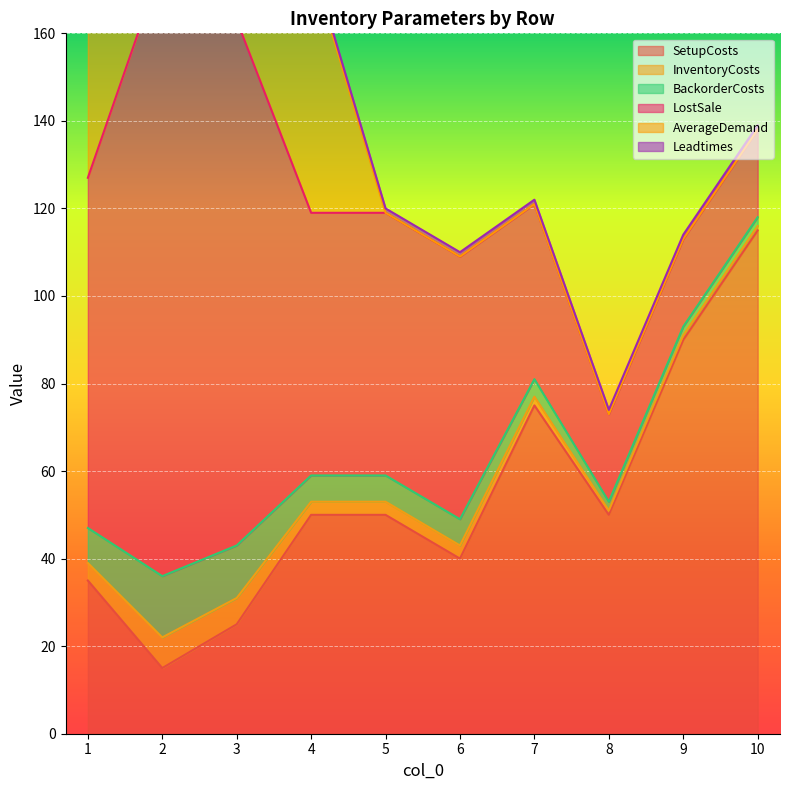

Which series has the largest total across all categories?

LostSale